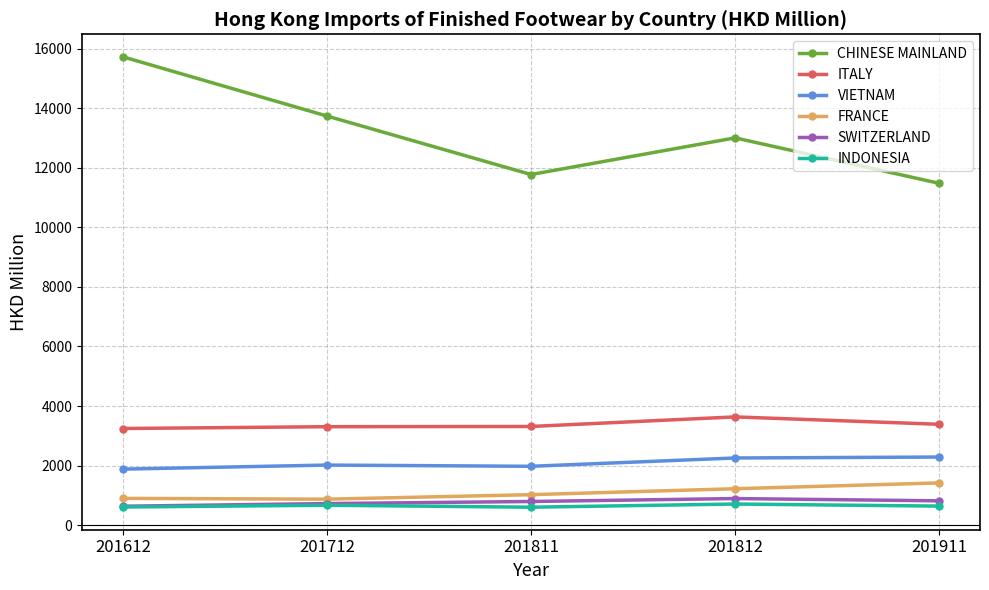

True or false: FRANCE has more than 2 interior local peaks.

False